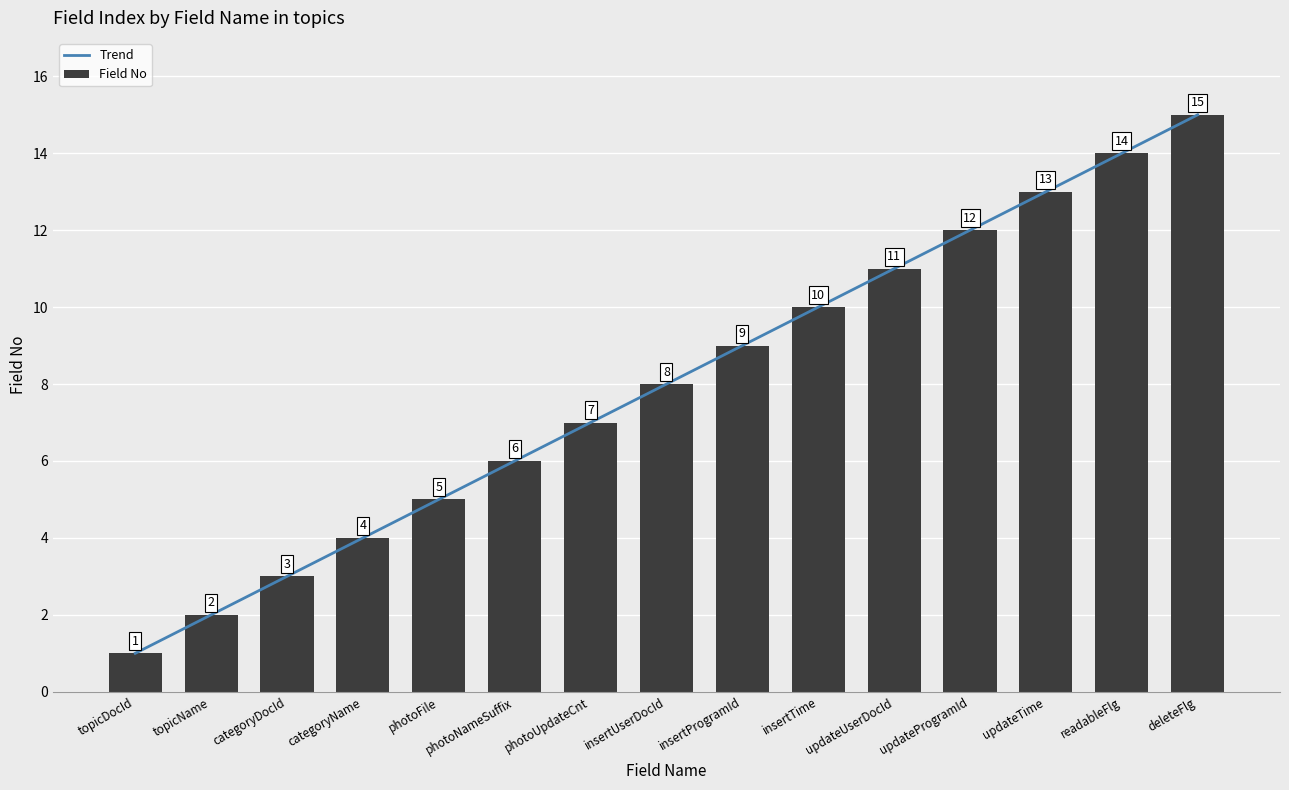

Reading right to left, what are all the values shown in this chart?

Trend: deleteFlg=15	readableFlg=14	updateTime=13	updateProgramId=12	updateUserDocId=11	insertTime=10	insertProgramId=9	insertUserDocId=8	photoUpdateCnt=7	photoNameSuffix=6	photoFile=5	categoryName=4	categoryDocId=3	topicName=2	topicDocId=1
Field No: deleteFlg=15	readableFlg=14	updateTime=13	updateProgramId=12	updateUserDocId=11	insertTime=10	insertProgramId=9	insertUserDocId=8	photoUpdateCnt=7	photoNameSuffix=6	photoFile=5	categoryName=4	categoryDocId=3	topicName=2	topicDocId=1